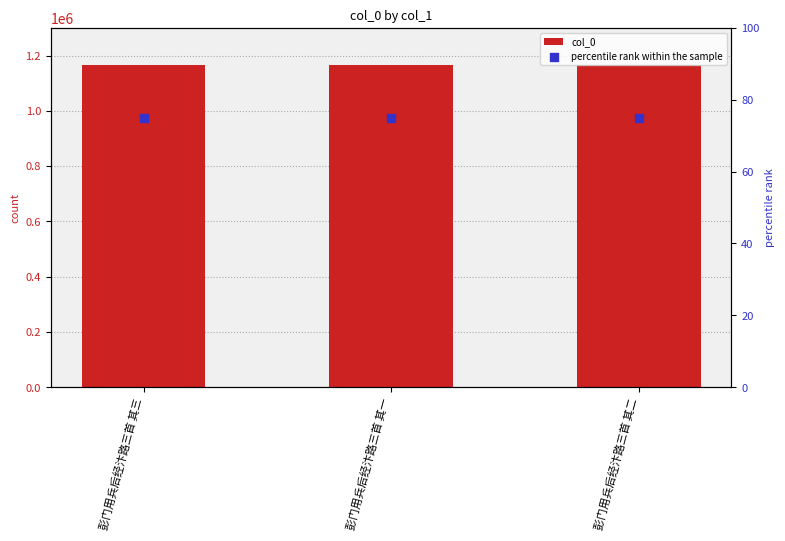

Which series reaches the maximum Y coordinate?

col_0